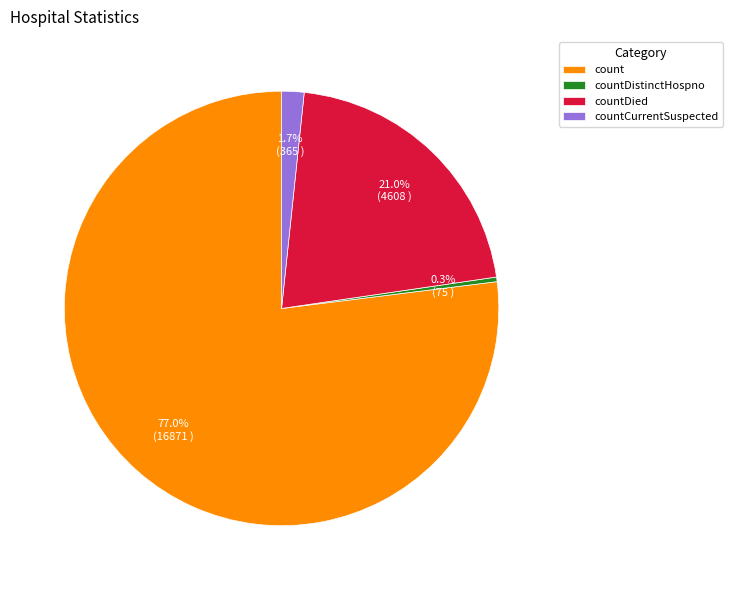

Which slice is the largest?

count